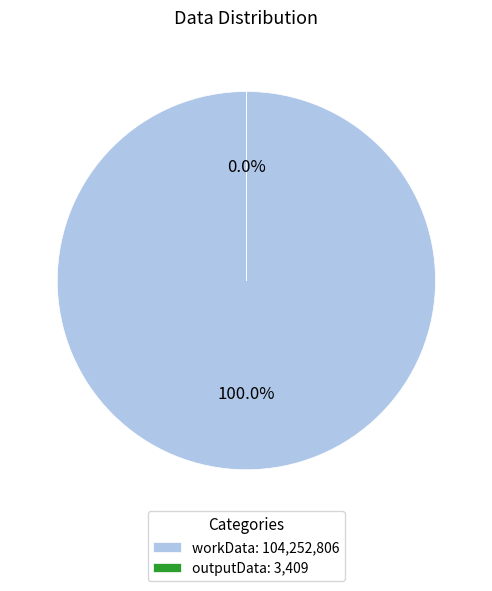

Count the number of slices in the pie.

2